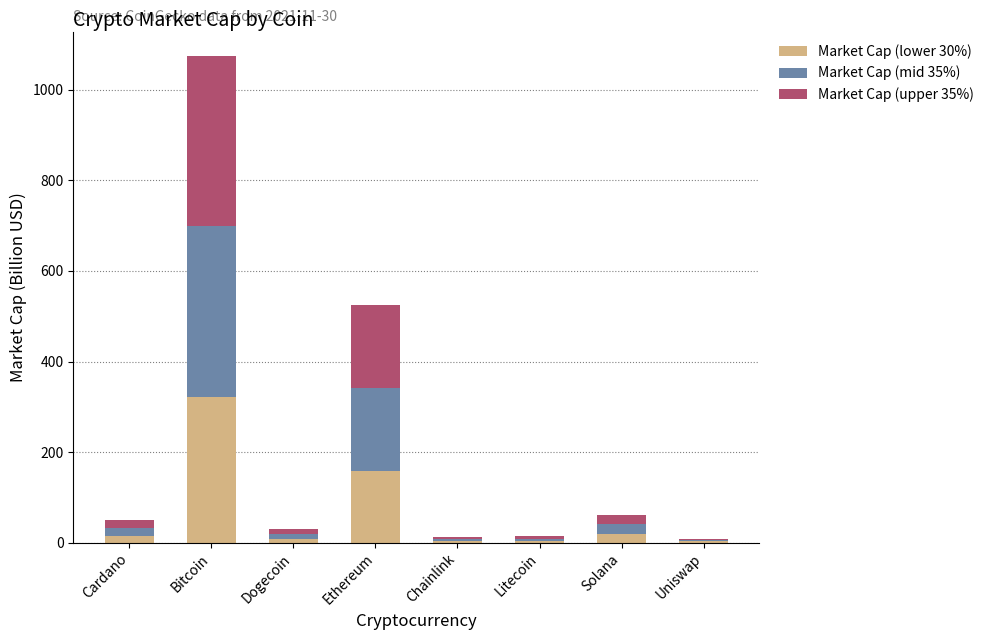

What is the maximum value for Market Cap (lower 30%)?

322.5